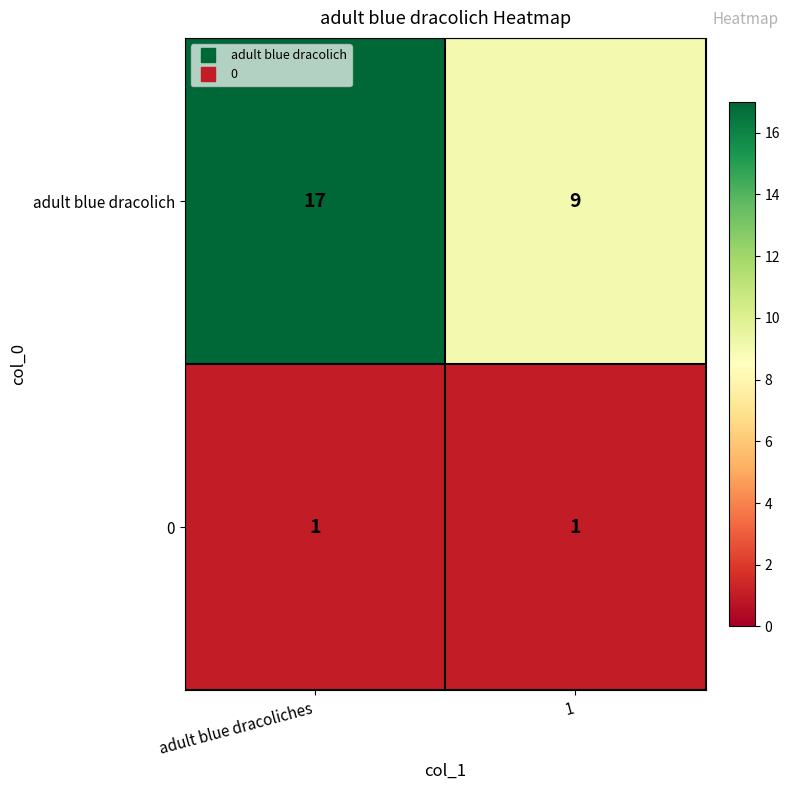

Which series has the largest range (max minus min)?

adult blue dracolich